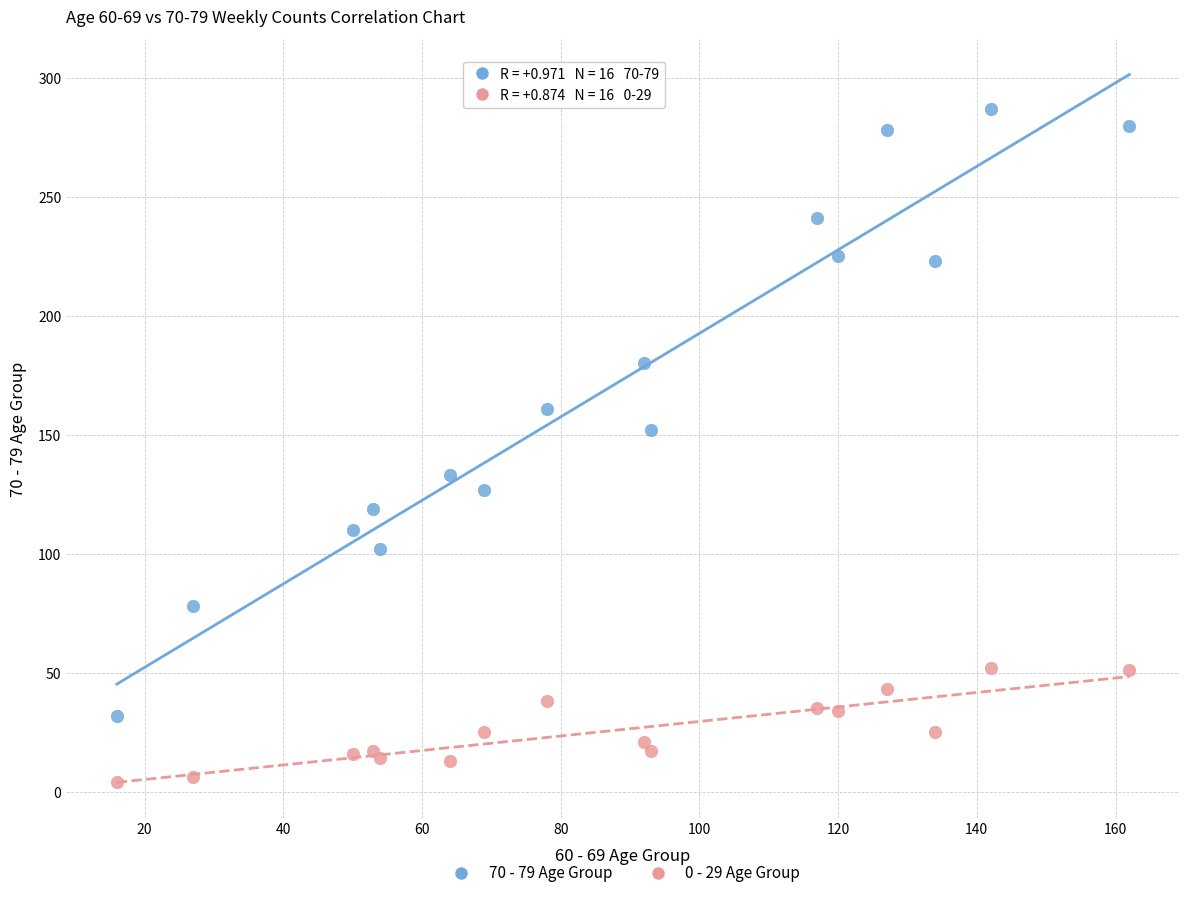

Across all series, what Y value is closest to 145?

152